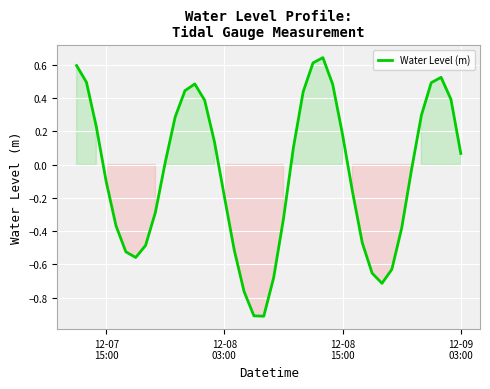

What is the minimum value shown in the chart?

-0.9